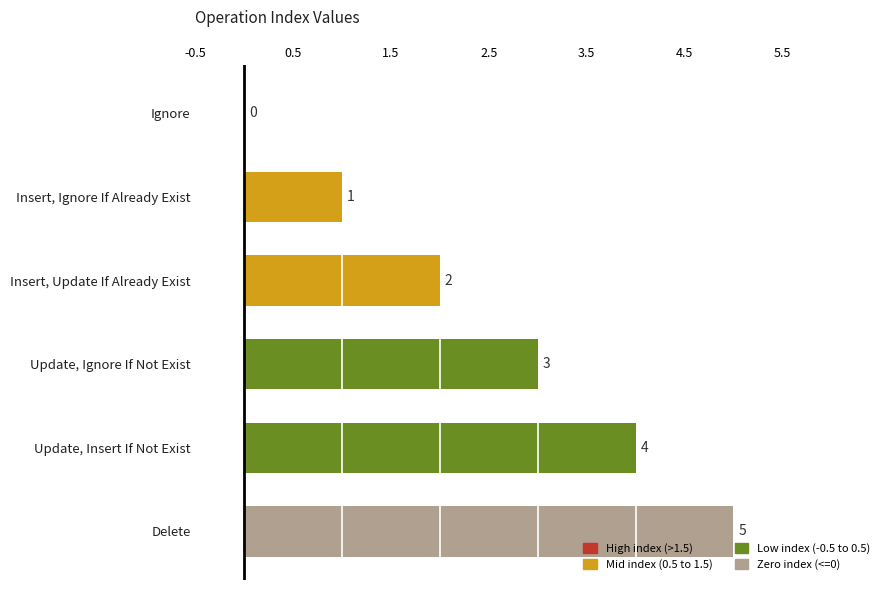

The chart shows a value of 1 at Insert, Ignore If Already Exist. True or false?

True